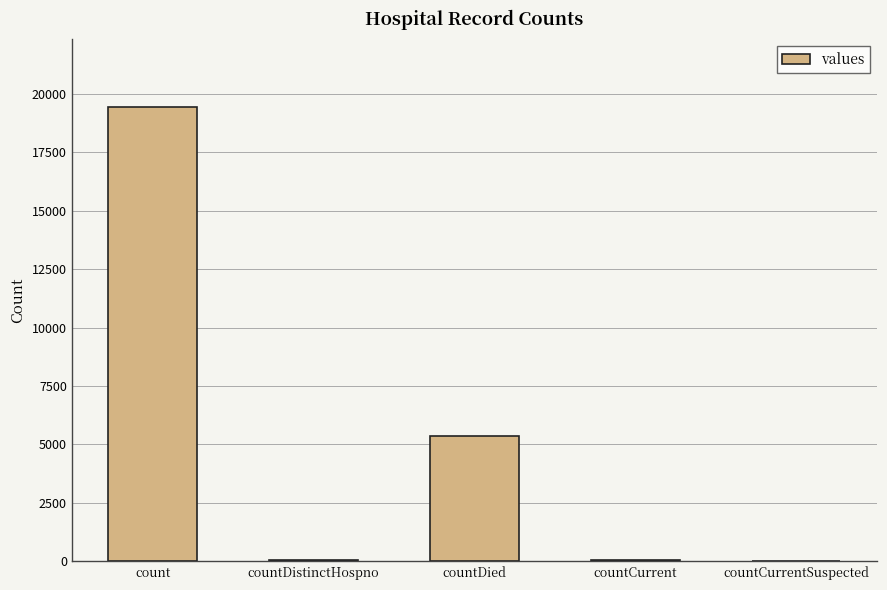

What is the sum of all values?

24875